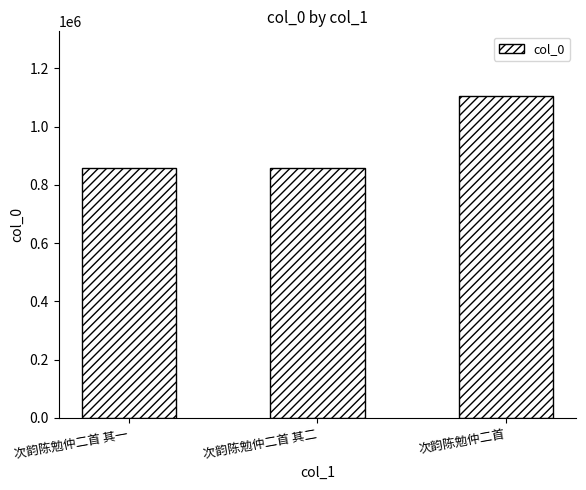

True or false: the data shows 1407088 at 次韵陈勉仲二首 其一.

False